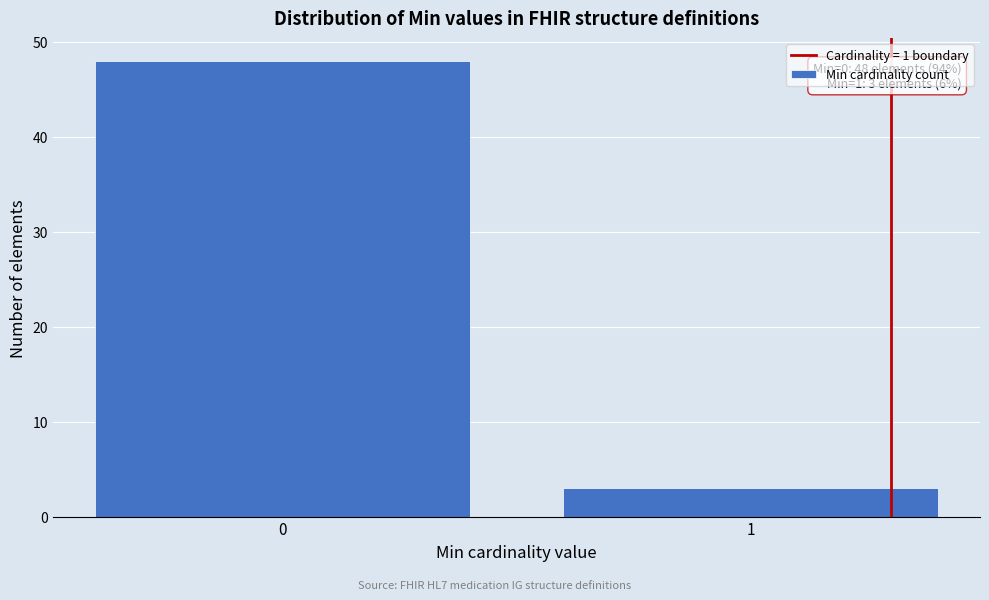

Reading left to right, what are all the values shown in this chart?

0=48	1=3